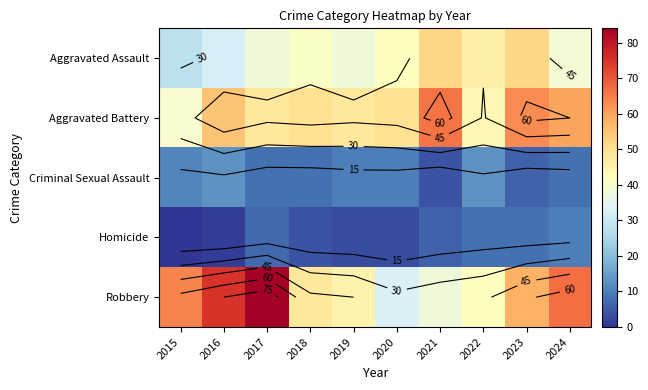

At which category is the sum across all series the highest?

2023